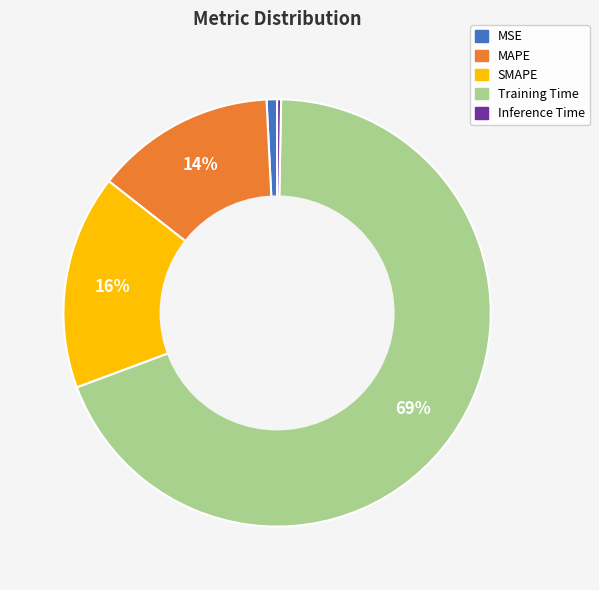

The MAPE slice represents 20% of the pie. True or false?

False